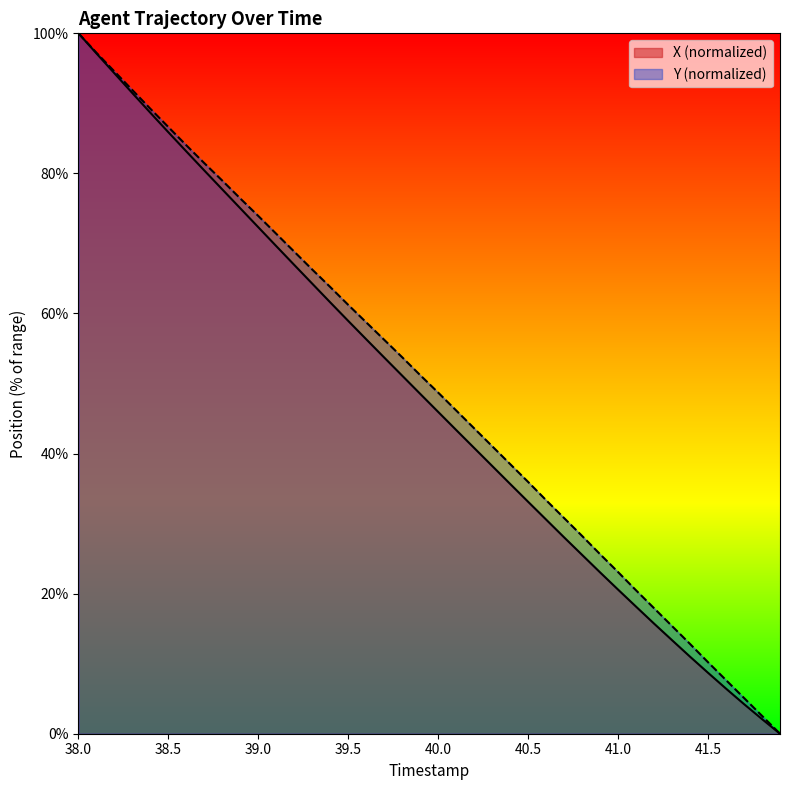

What is the value of the X point at the 2nd from the left?

97.1